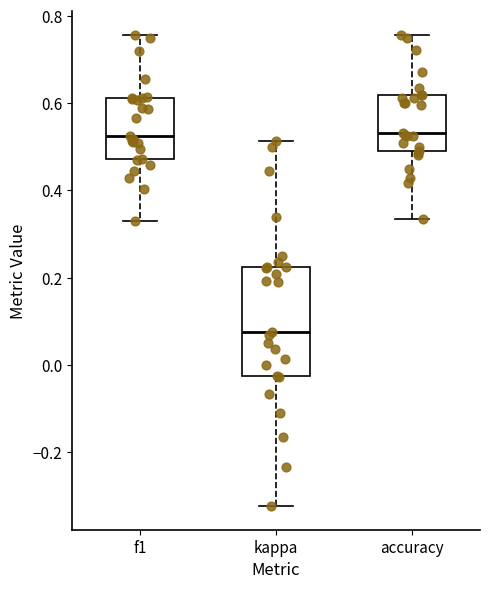

Reading left to right, read every box against the y-axis: the position of its median line, the range the box covers, and the ends of its whiskers. The values are not printed on the chart, so give them approximately, as read against the axis.

f1: median 0.52, box 0.48 to 0.62, whiskers 0.34 to 0.76
kappa: median 0.08, box -0.02 to 0.22, whiskers -0.32 to 0.52
accuracy: median 0.54, box 0.50 to 0.62, whiskers 0.34 to 0.76